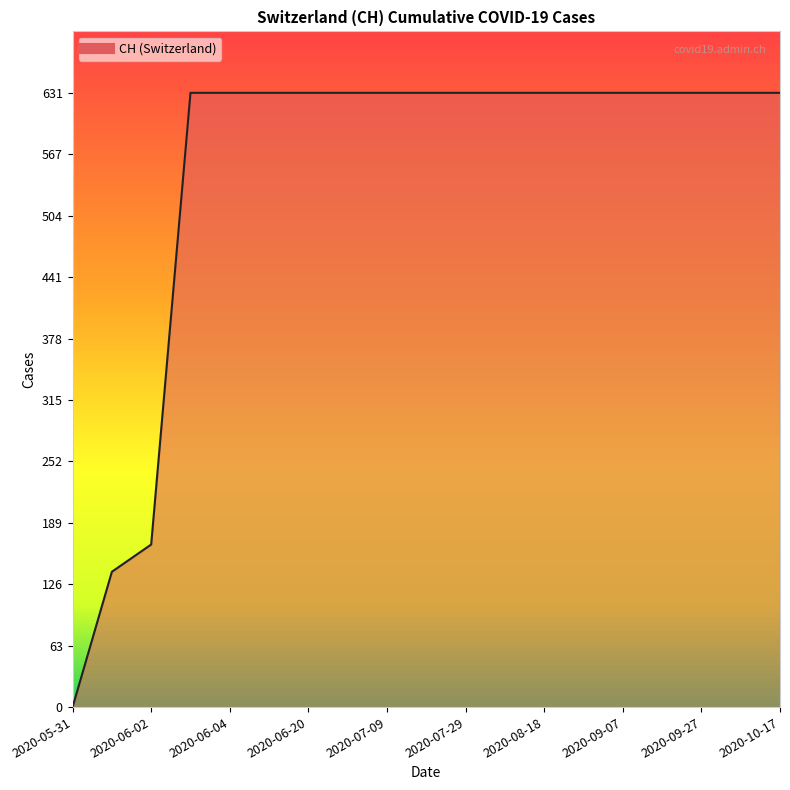

What is the sum of all values?

10402